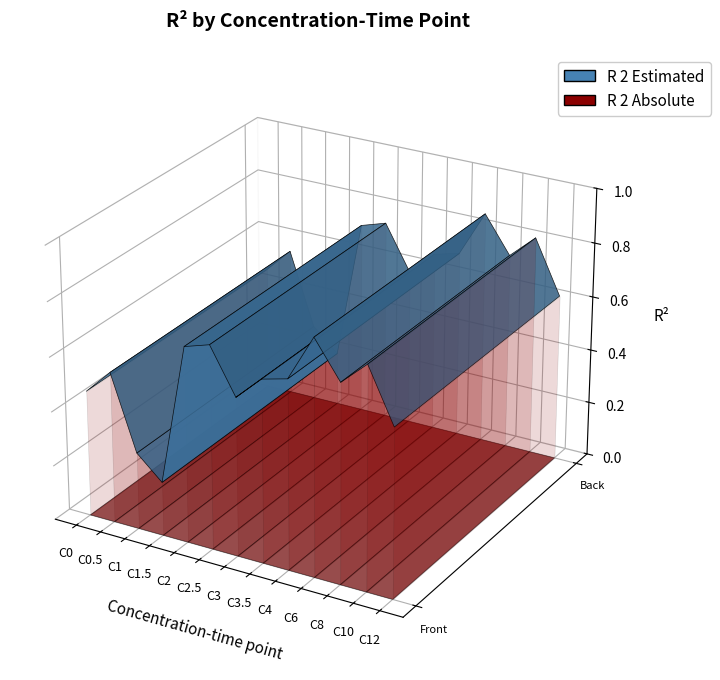

Reading left to right, transcribe all the data shown in this chart.

0.5	0.6	0.3	0.2	0.7	0.7	0.6	0.7	0.7	0.9	0.7	0.8	0.6